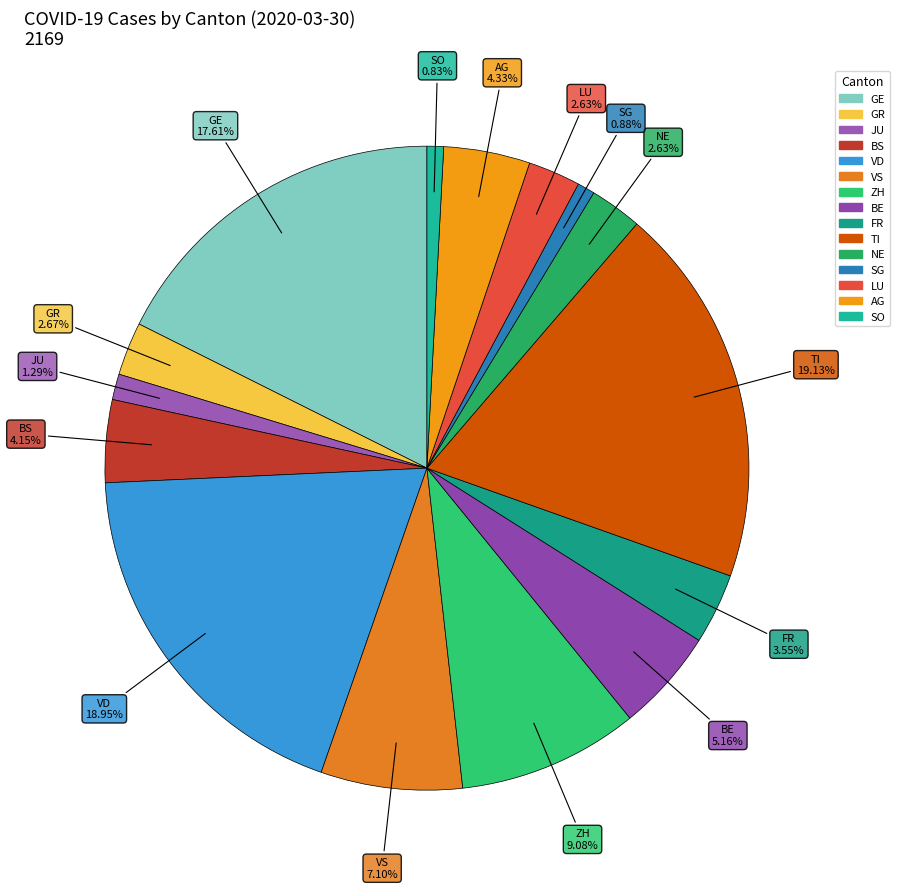

True or false: NE accounts for 3% of the total.

True